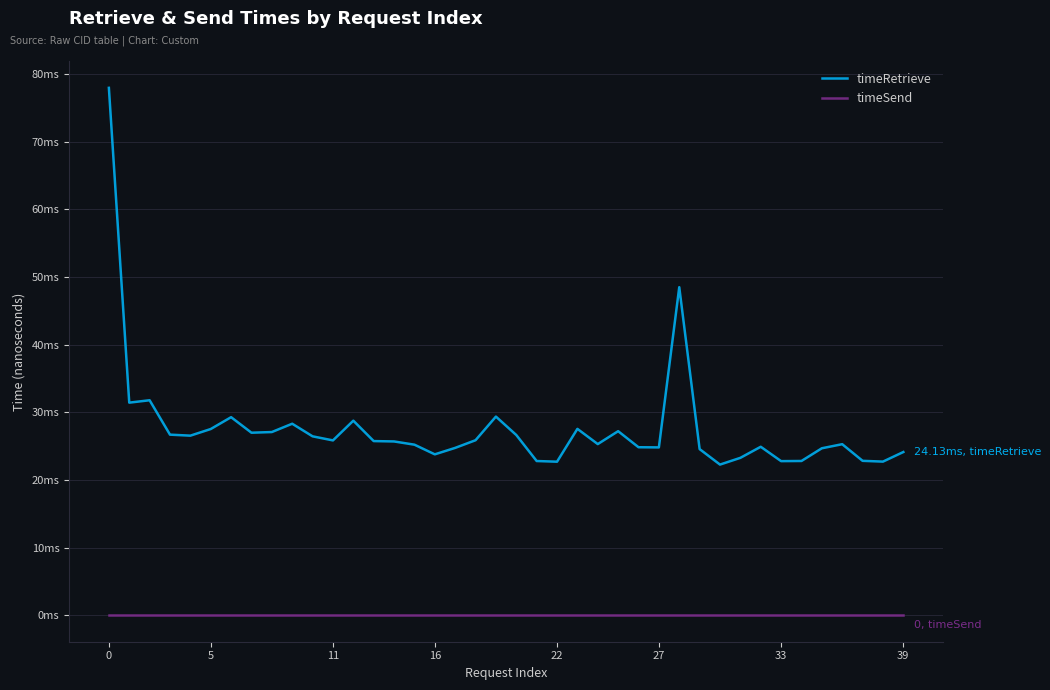

What are all the series names shown in the legend?

timeRetrieve, timeSend